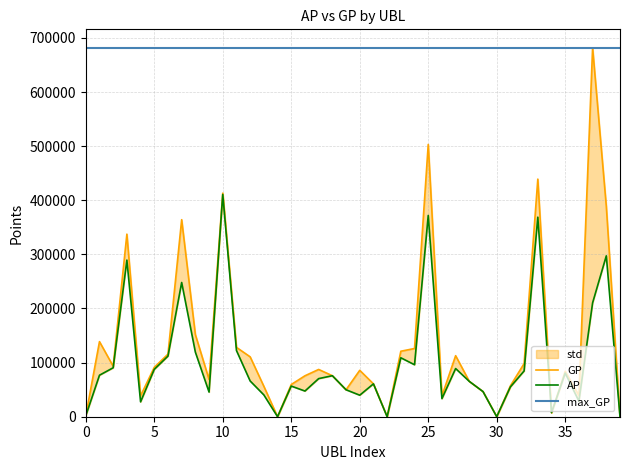

True or false: GP and AP cross at least once.

False